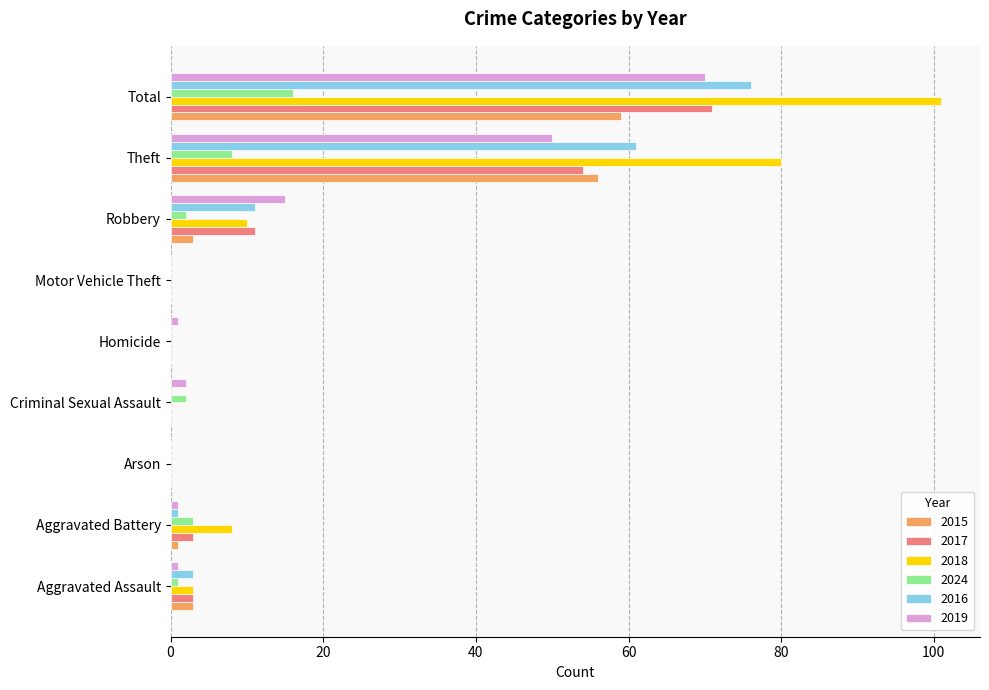

At which category is the sum across all series the highest?

Total